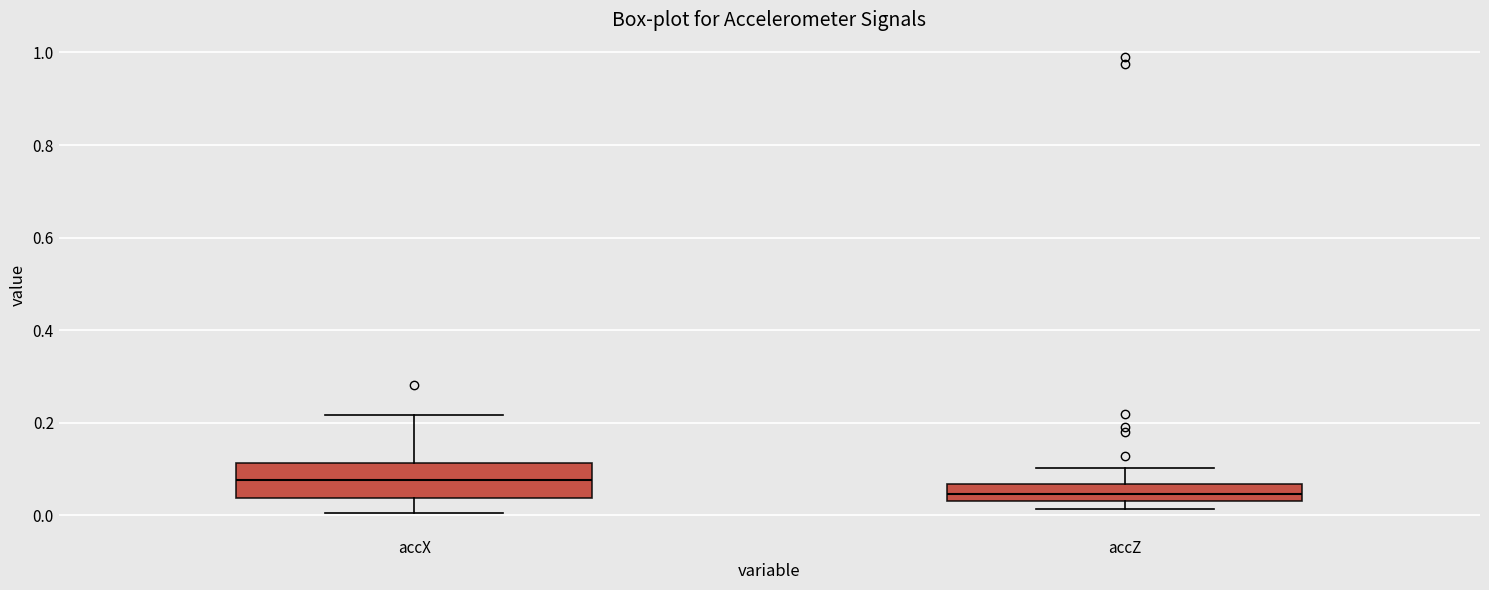

Reading left to right, transcribe this box plot: for each box, give where its median line is, the range the box spans, and where its two whiskers end, as read against the y-axis. The values are not printed on the chart, so give them approximately, as read against the axis.

accX: median 0.08, box 0.04 to 0.12, whiskers 0.00 to 0.22
accZ: median 0.04 (inside the box), box 0.04 to 0.06, whiskers 0.02 to 0.10